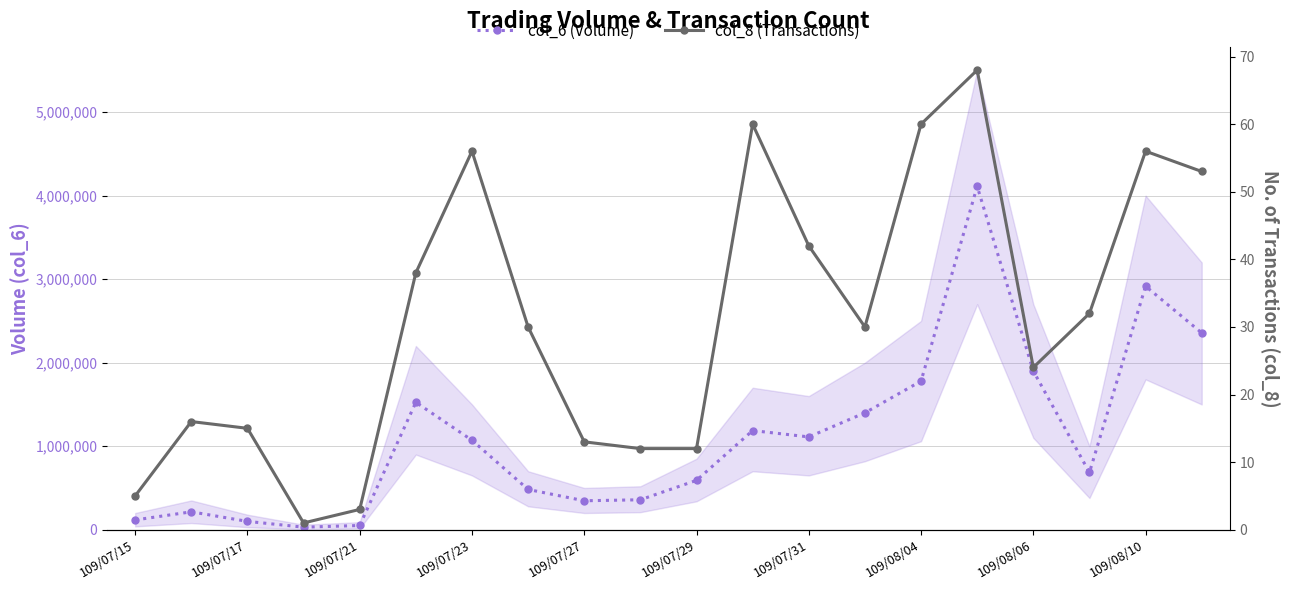

What is the value of the col_6 (Volume) point at the 3rd from the left?

99740